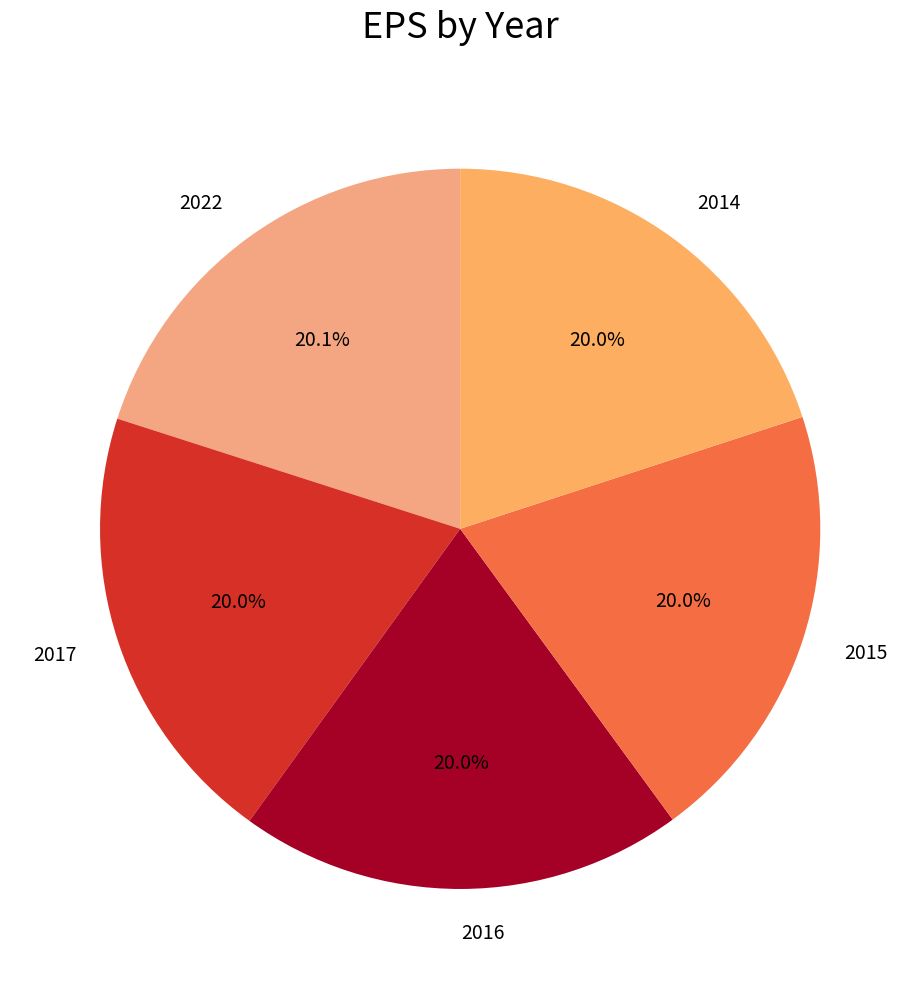

Is it true that 2014 is 30% of the pie?

False